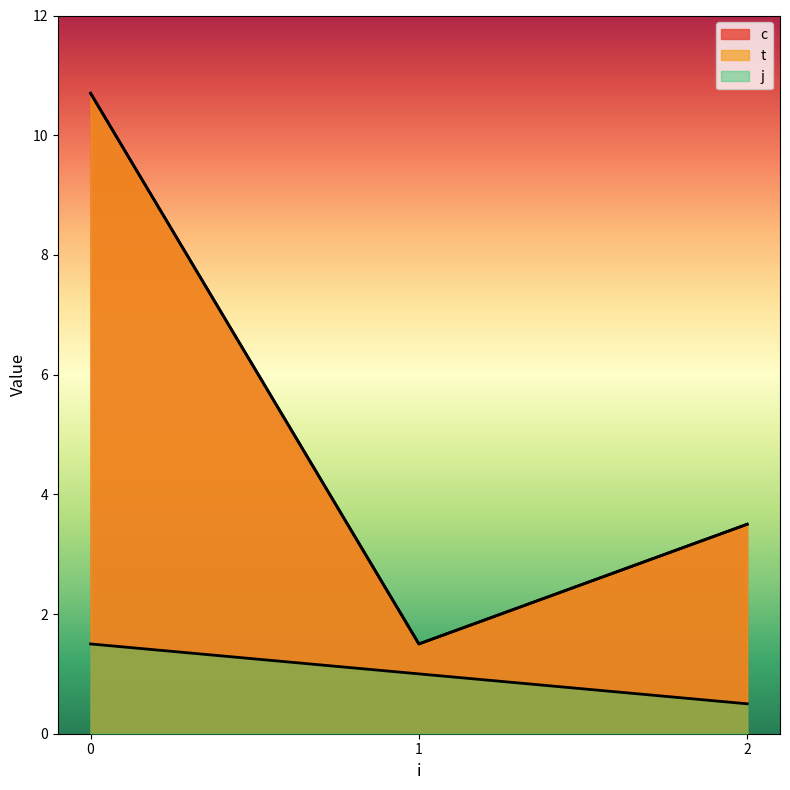

What is the value of the j point at the 3rd from the left?

0.5